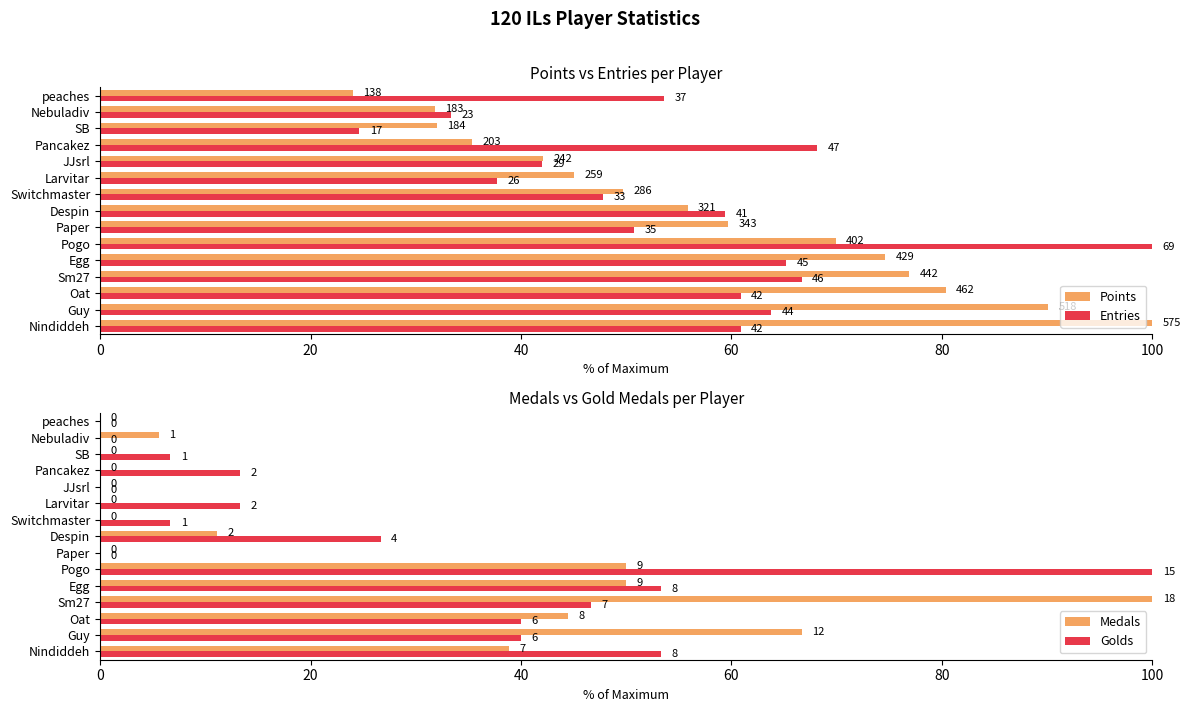

Is the value of Entries at Nebuladiv greater than the value of Medals at Guy?

No